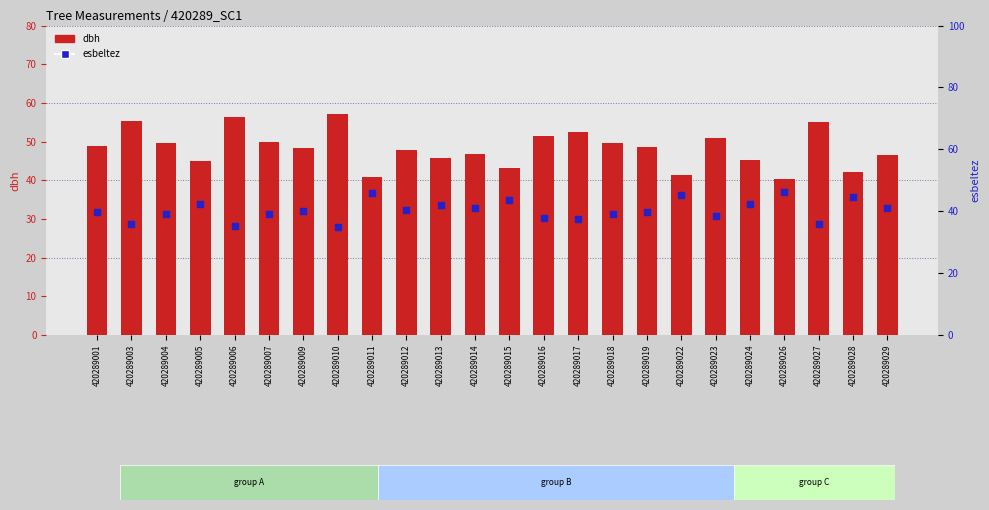

Which series reaches the maximum Y coordinate?

dbh